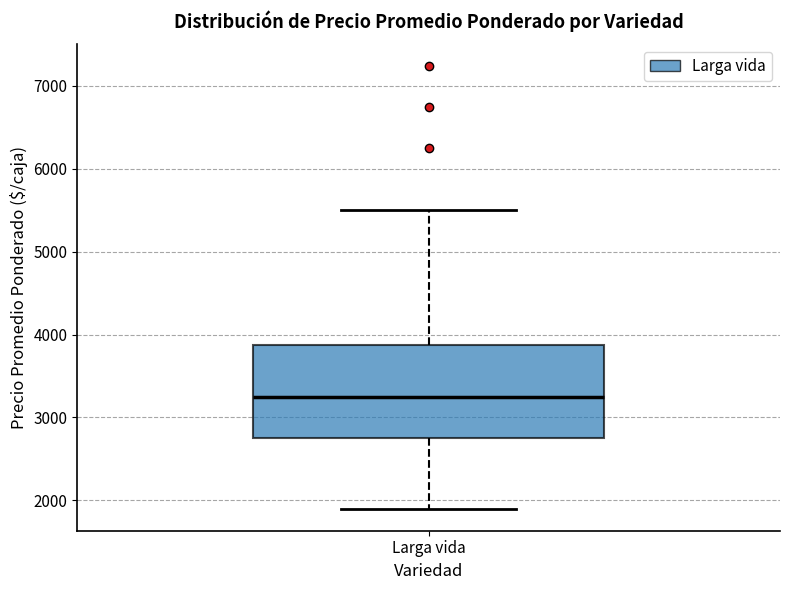

Where does the upper whisker of the box for Larga vida end on the y-axis? The values are not printed on the chart, so give them approximately, as read against the axis.

5500